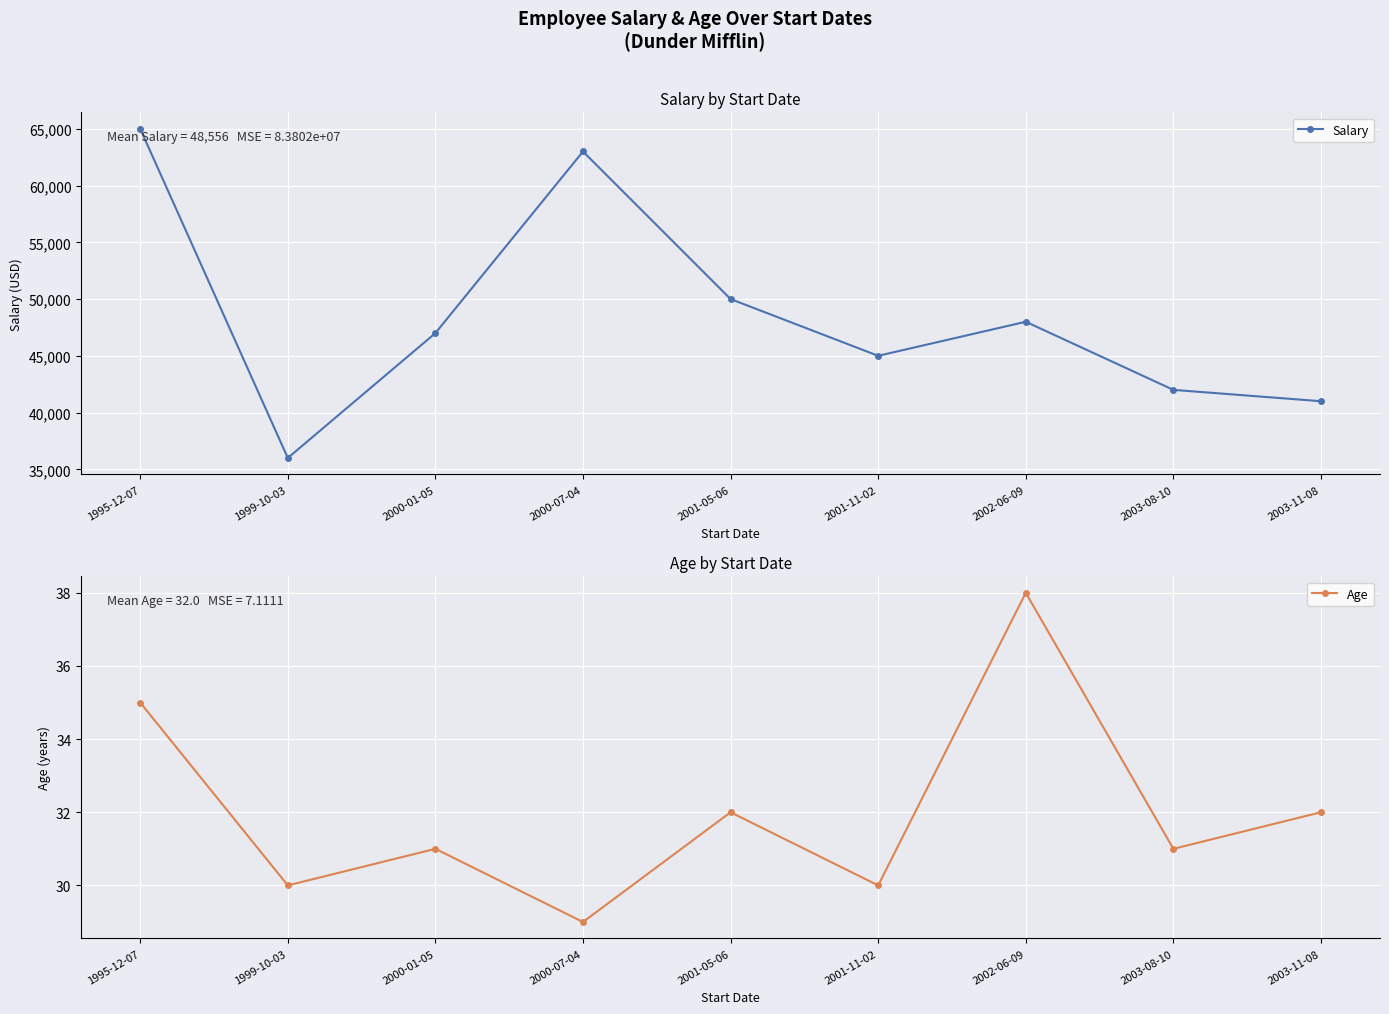

What is the sum of the Age values at 1995-12-07 and 2003-11-08?

67